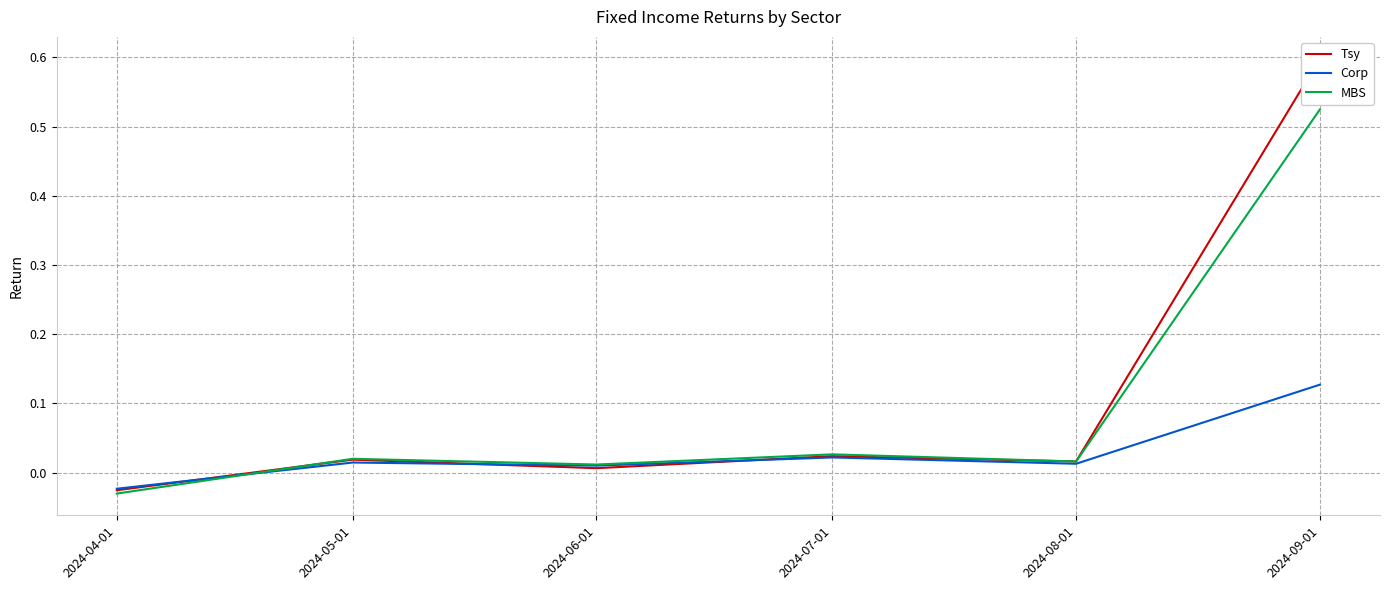

Does the chart display data point markers on the line(s)?

No